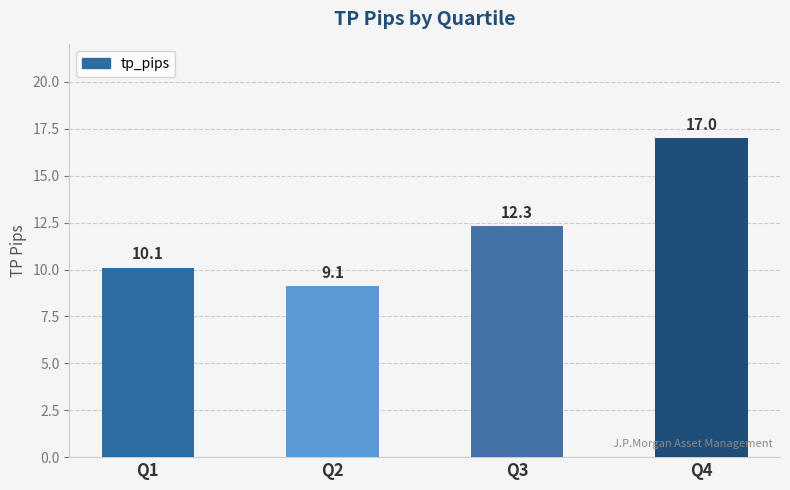

Count the number of data series in this chart.

1